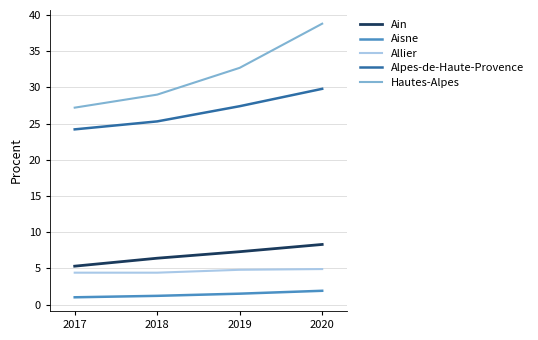

Does the chart have visible grid lines?

Yes